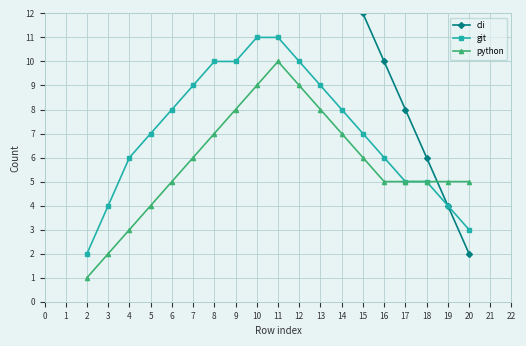

What is the highest value of the python series?

10